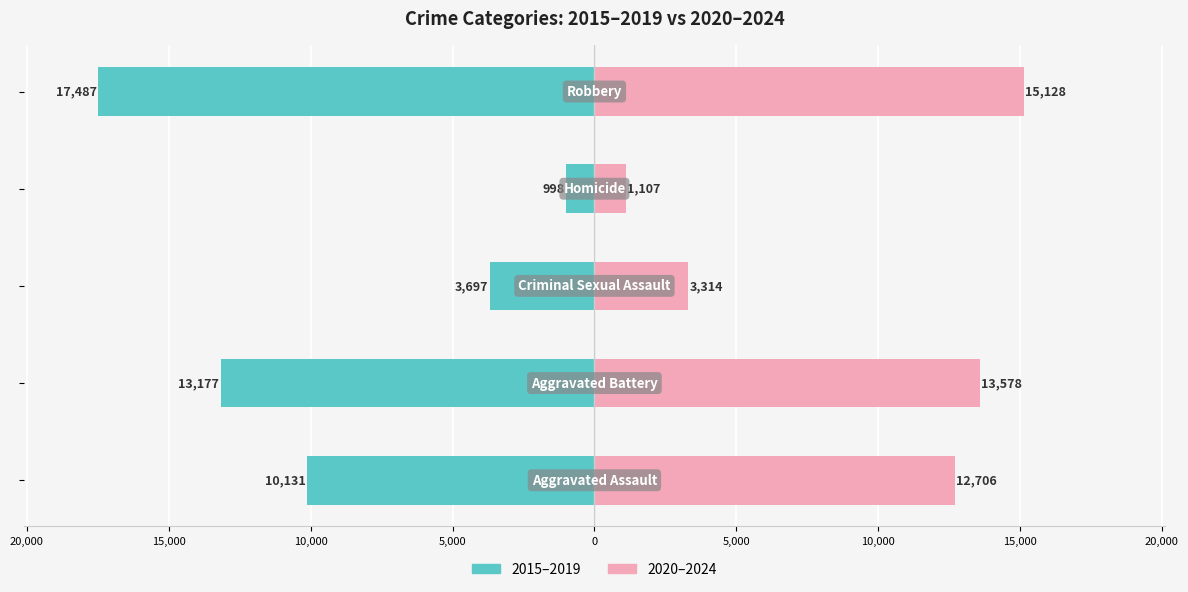

Reading left to right, extract all data points from this chart.

2015–2019: 25,000=-10131	20,000=-13177	15,000=-3697	10,000=-998	5,000=-17487
2020–2024: 25,000=12706	20,000=13578	15,000=3314	10,000=1107	5,000=15128